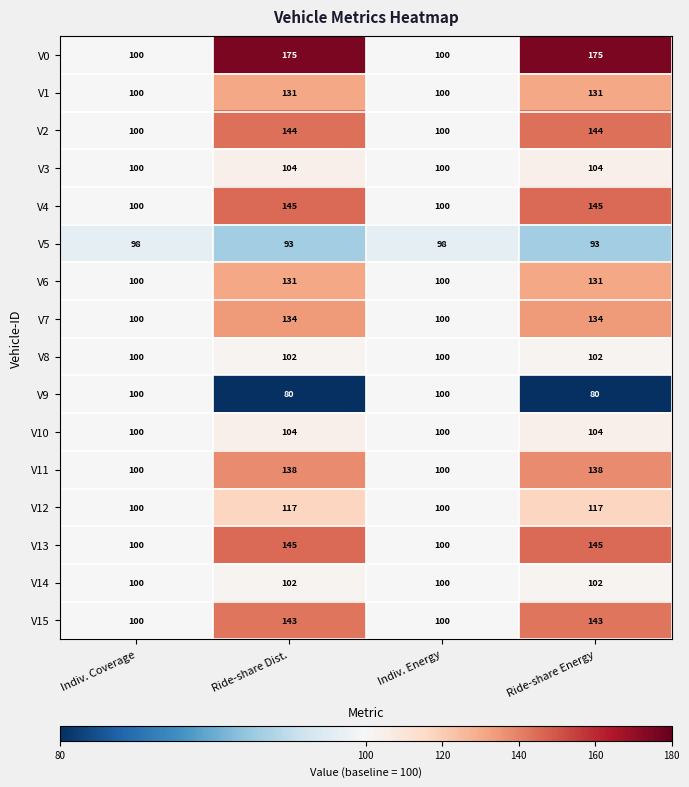

What is the average value of the V3 series?

102